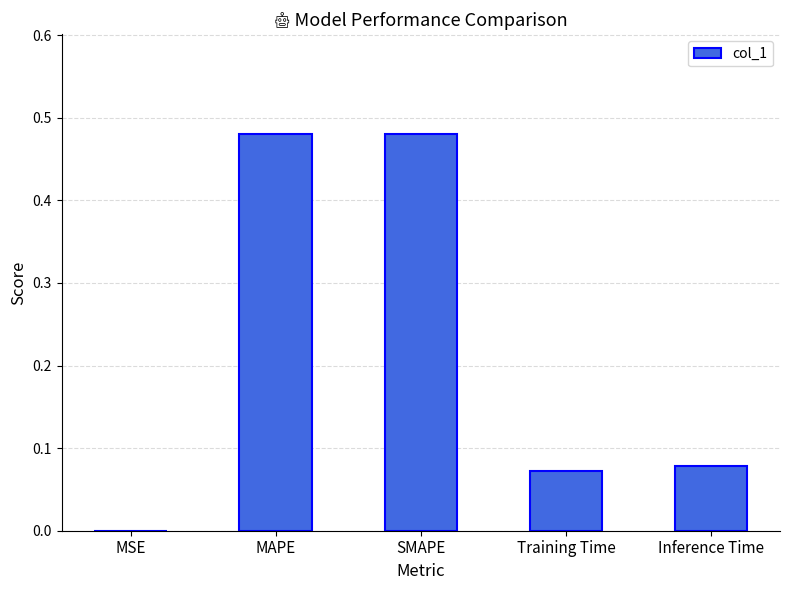

Does the chart contain stacked bars?

No